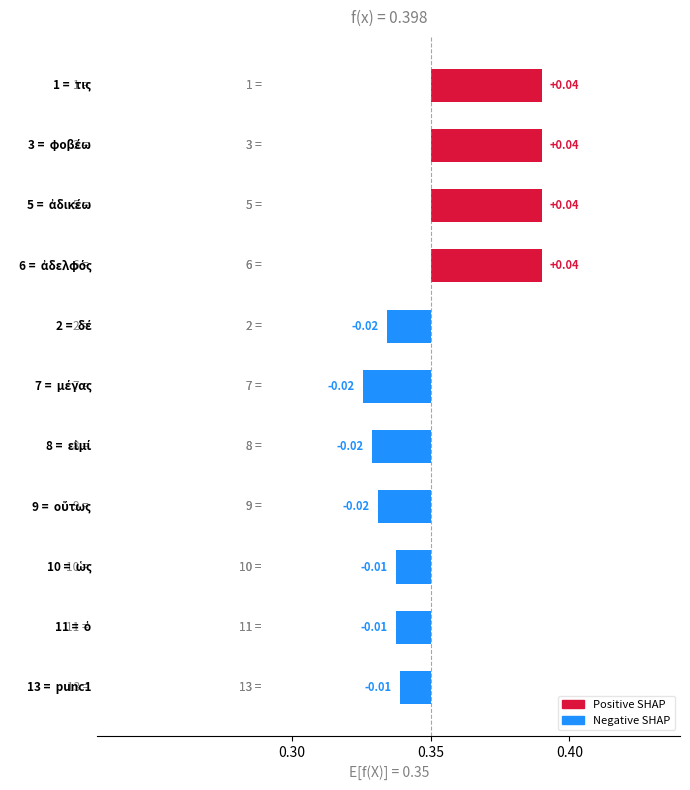

Count the number of values greater than 0.

4